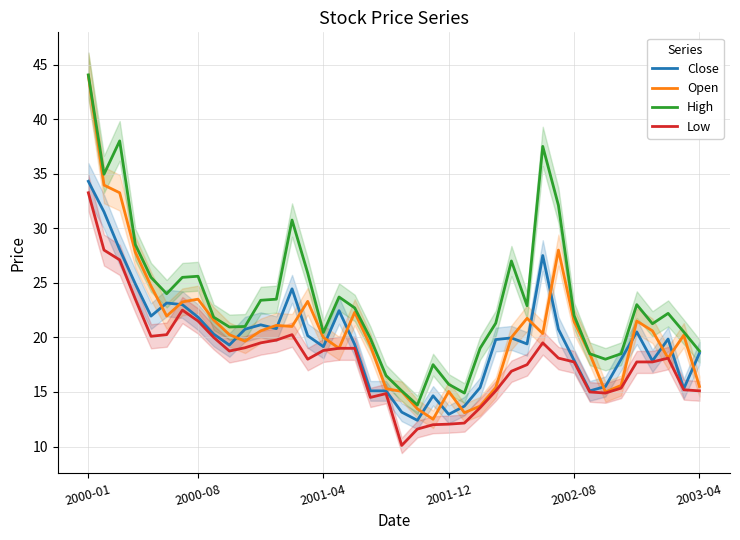

Which series ends up on top after the final intersection of Open and Close?

Close